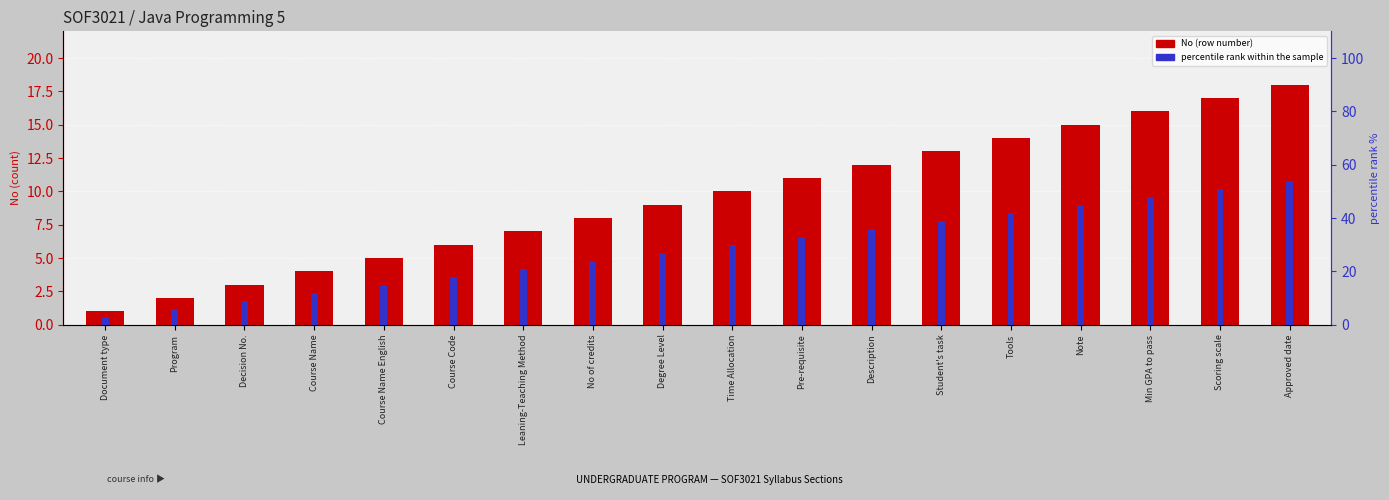

Does the chart contain any negative values?

No